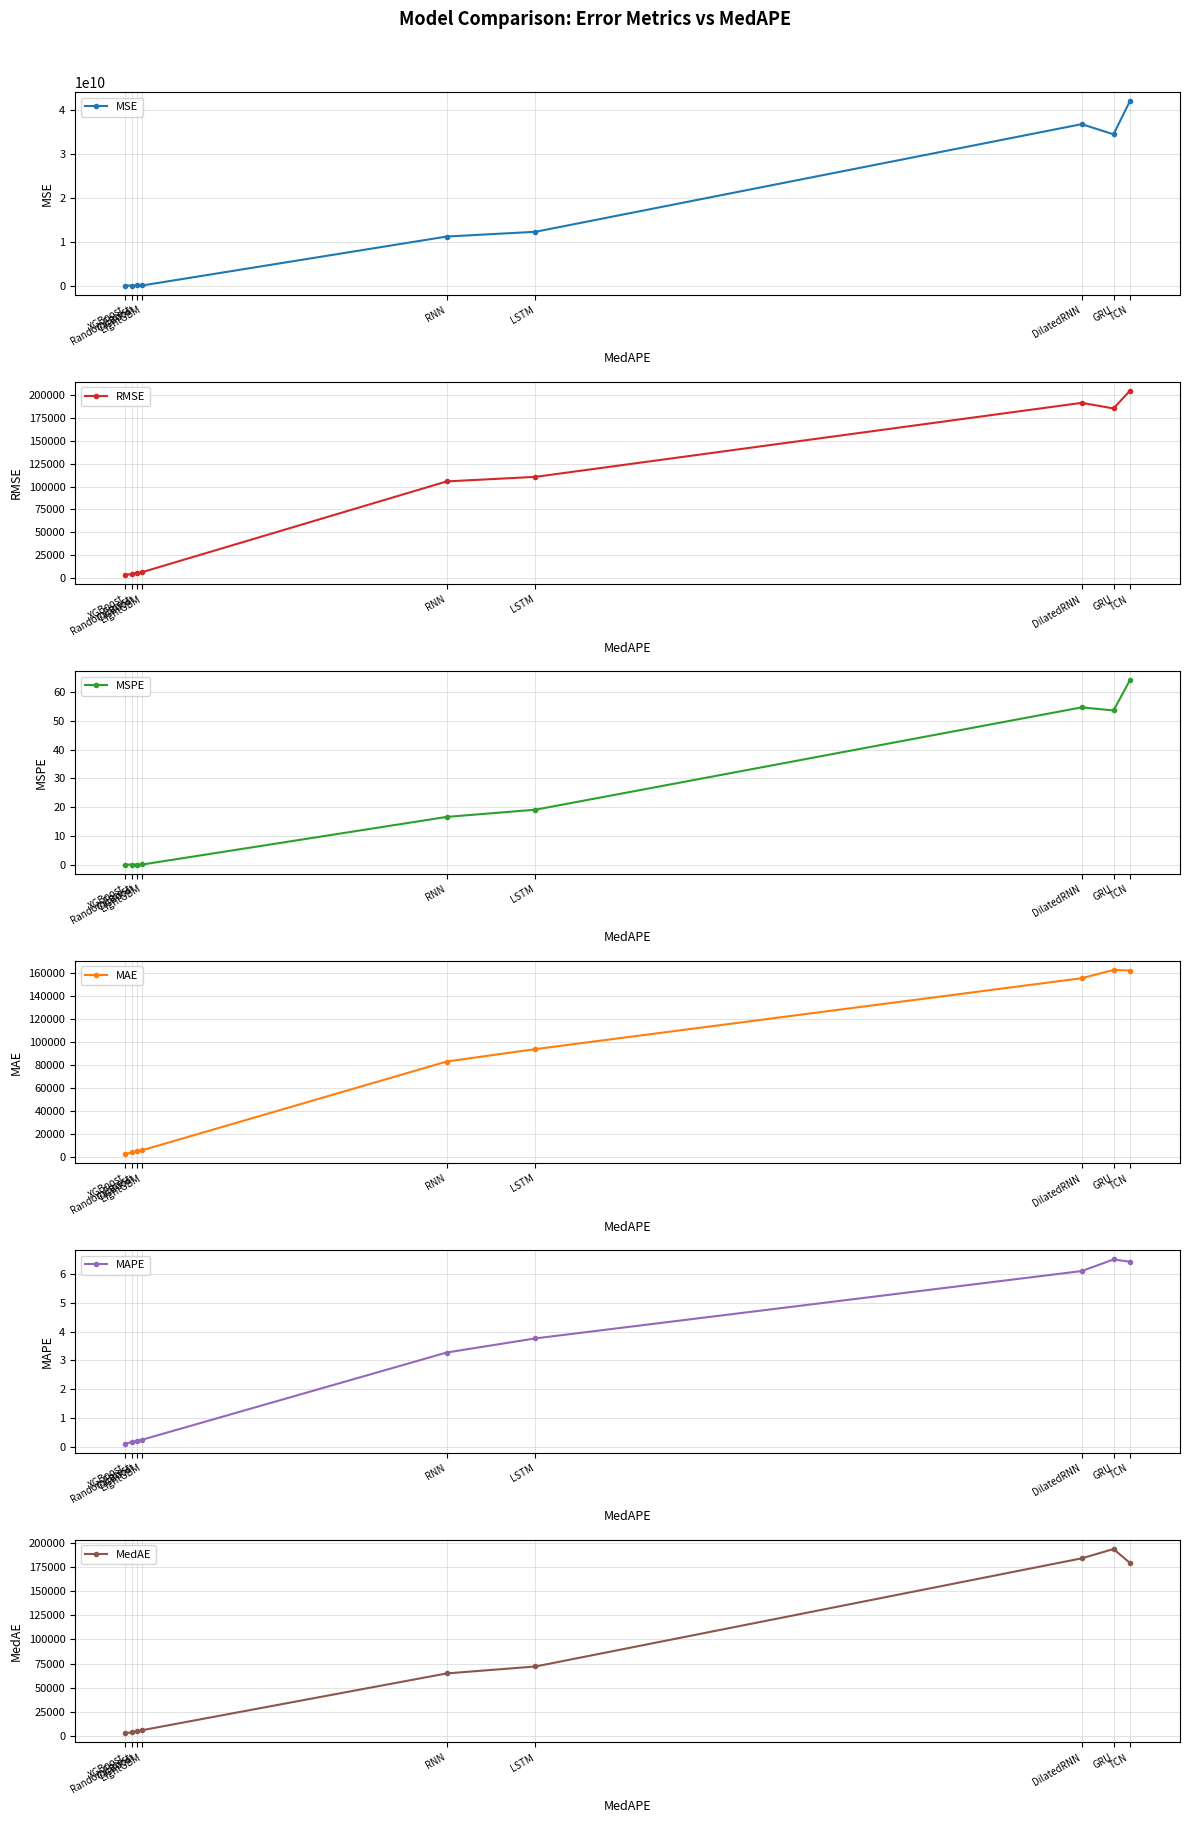

True or false: MSE and MAE intersect in this chart.

False